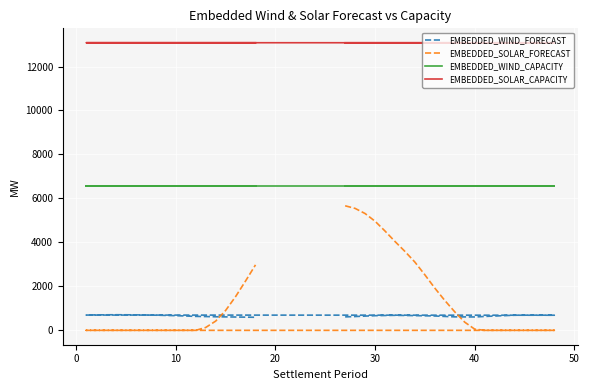

What is the difference between the highest and lowest values at 30?

12413